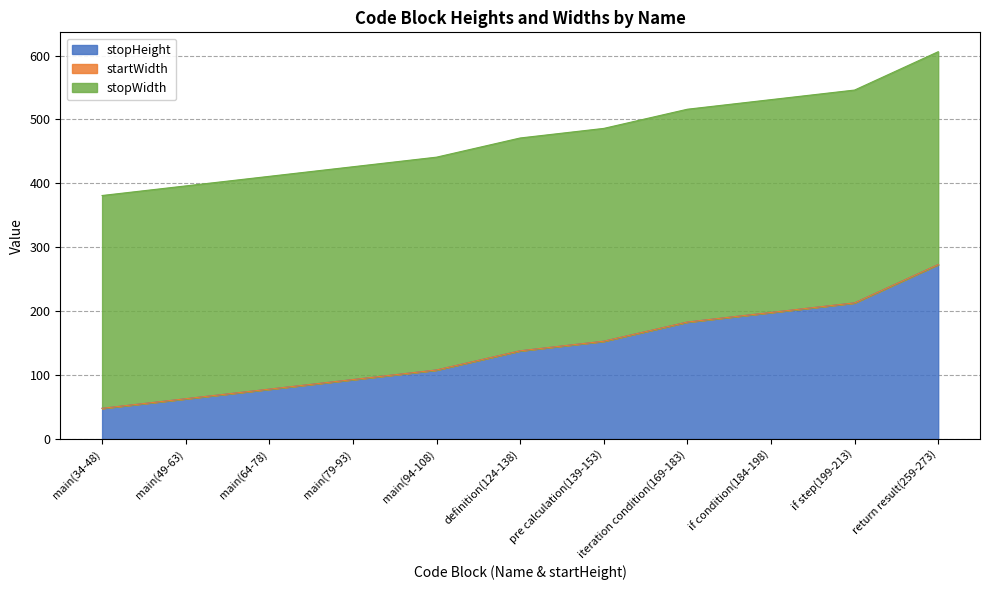

How many lines are shown in the chart?

3